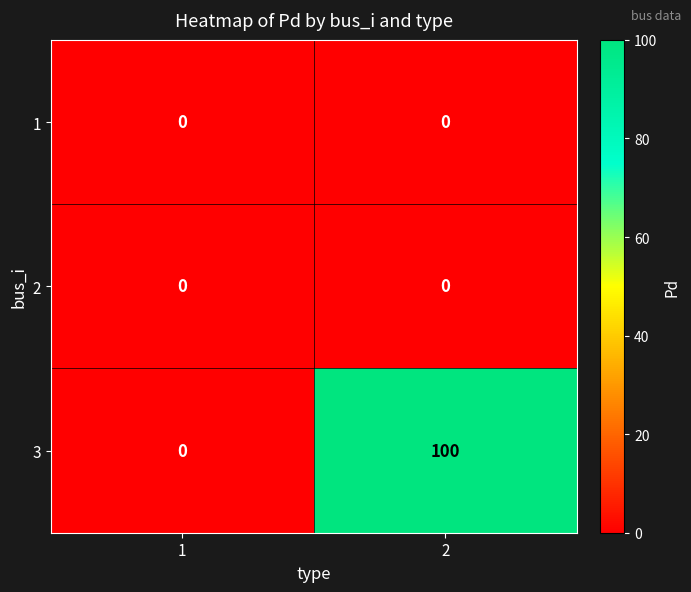

Count the number of data series in this chart.

3